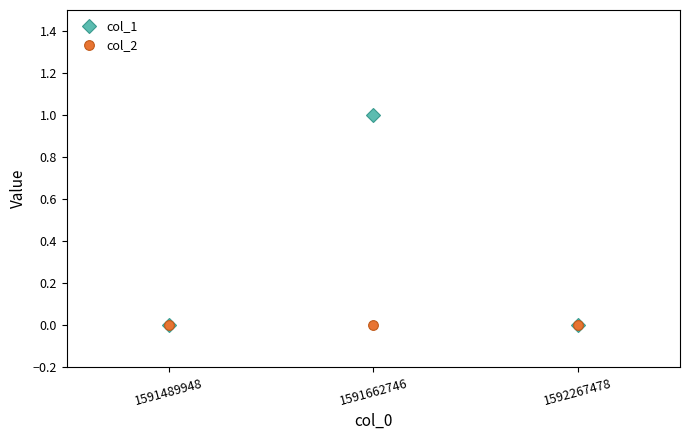

Reading left to right, extract all data points from this chart.

col_1: 0	1	0
col_2: 0	0	0